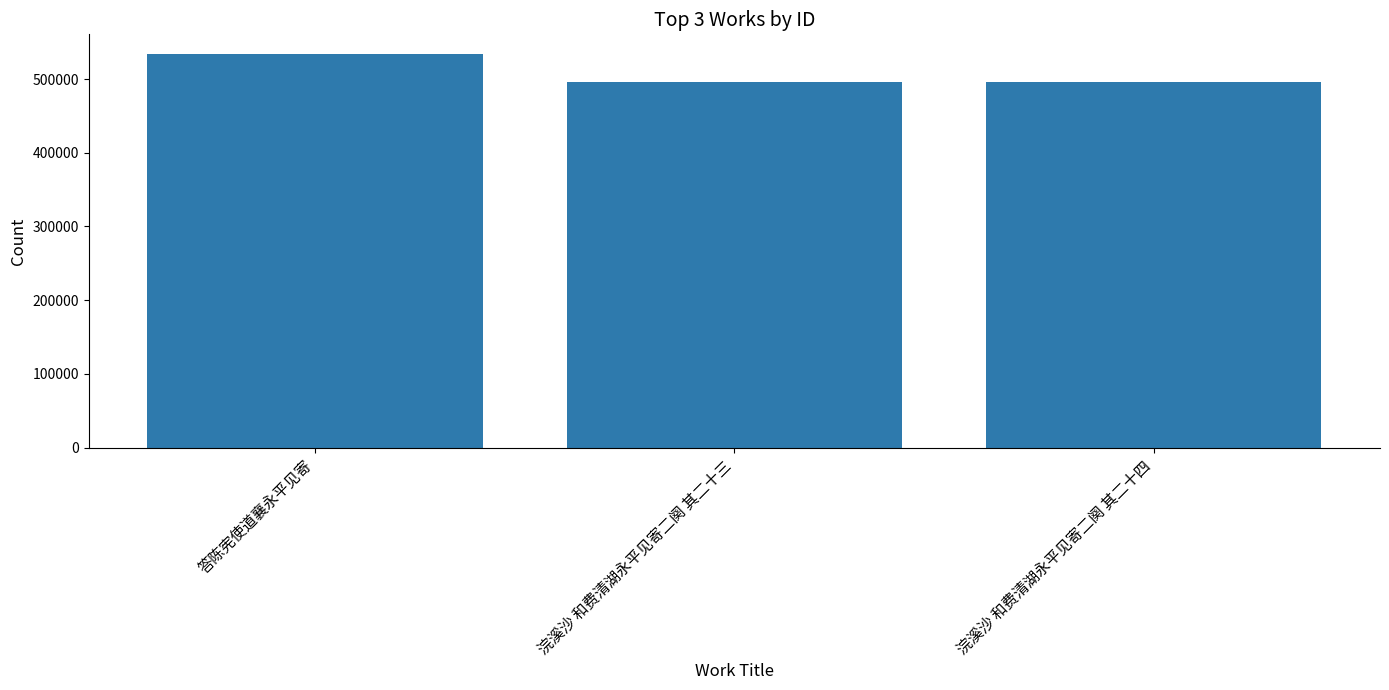

The chart shows a value of 533898 at 答陈宪使道襄永平见寄. True or false?

True